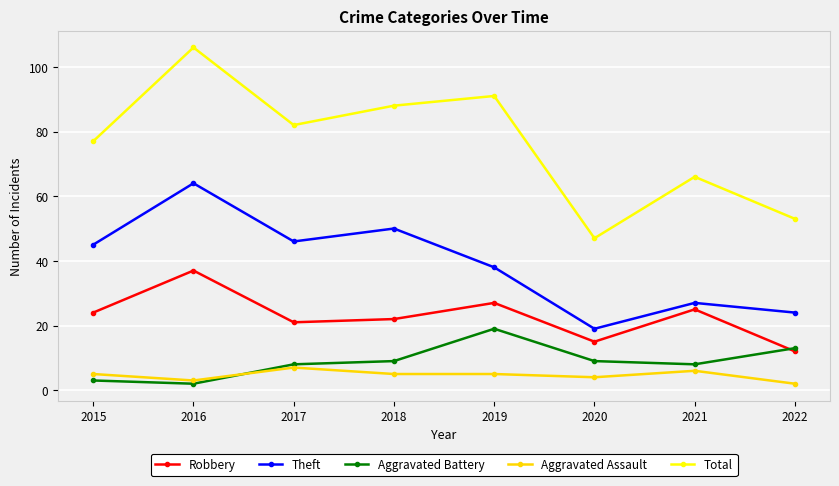

At which label is Robbery closest to 24?

2015